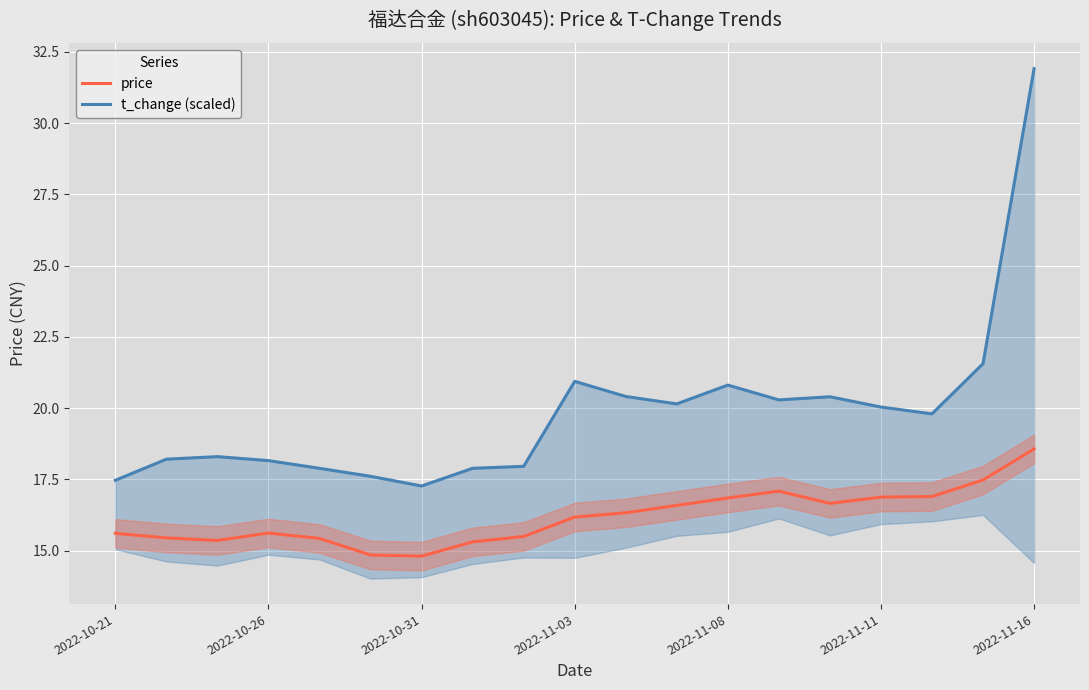

True or false: t_change (scaled) has more than 0 points higher than both neighbors.

True